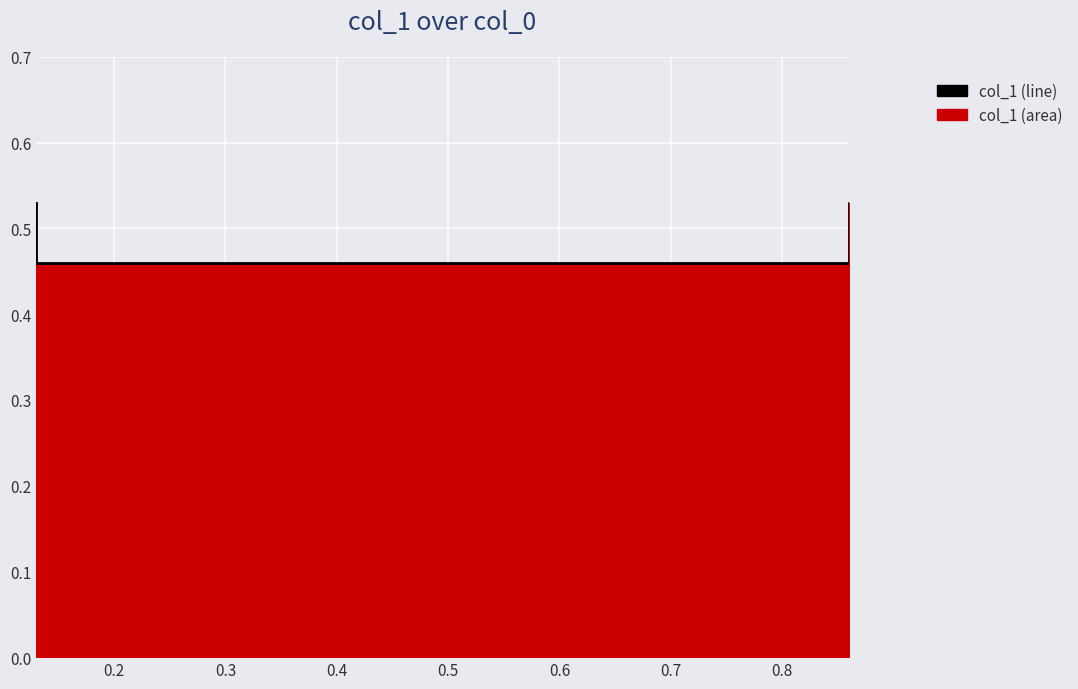

How many values are between 0 and 1?

4